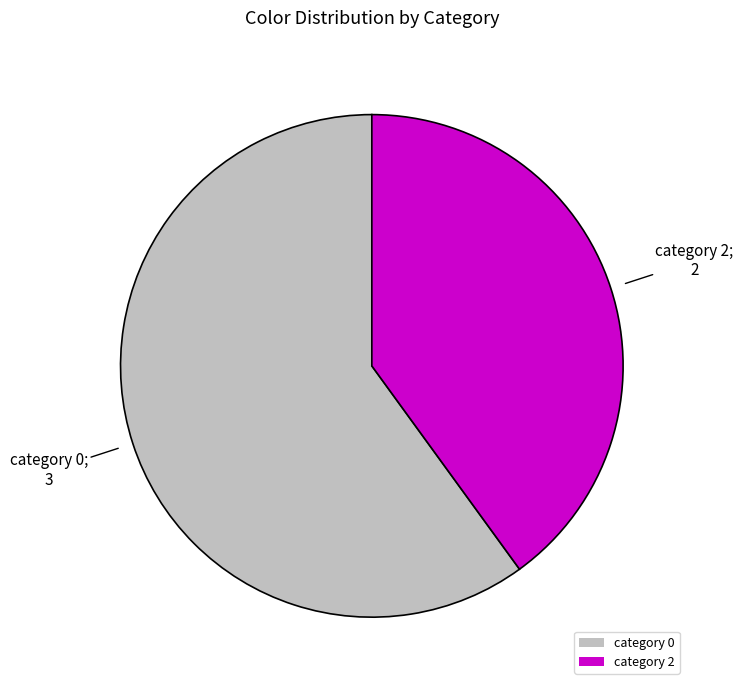

Is the sum of category 2 and category 0 greater than half?

Yes